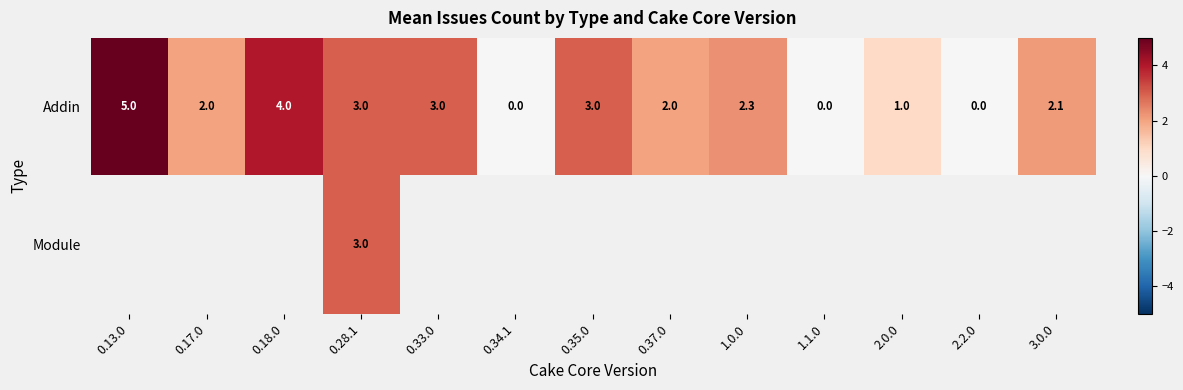

The value of Addin at 1.1.0 is -2.4. True or false?

False